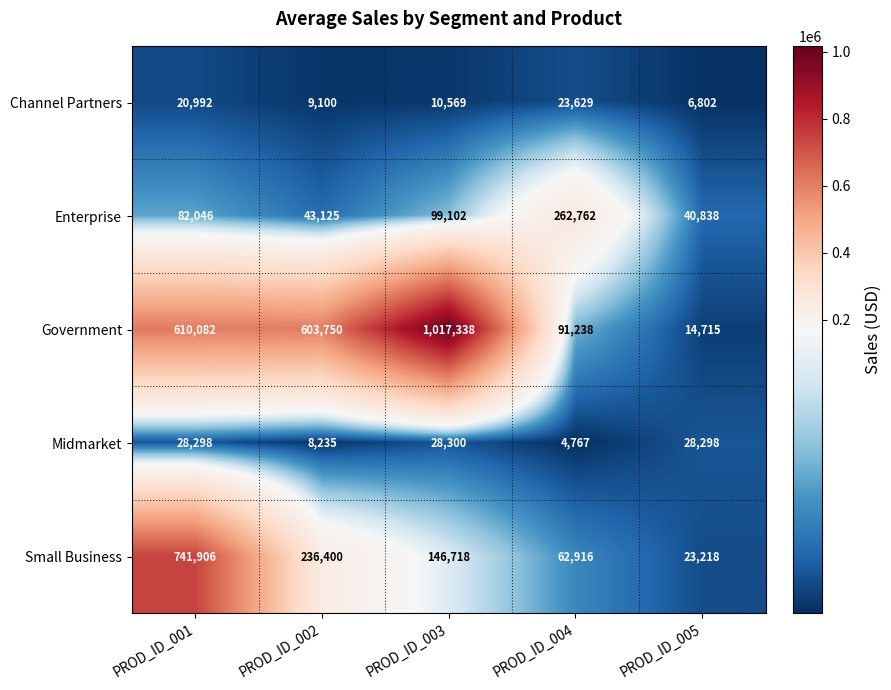

What is the sum of the Midmarket values at PROD_ID_001 and PROD_ID_002?

36533